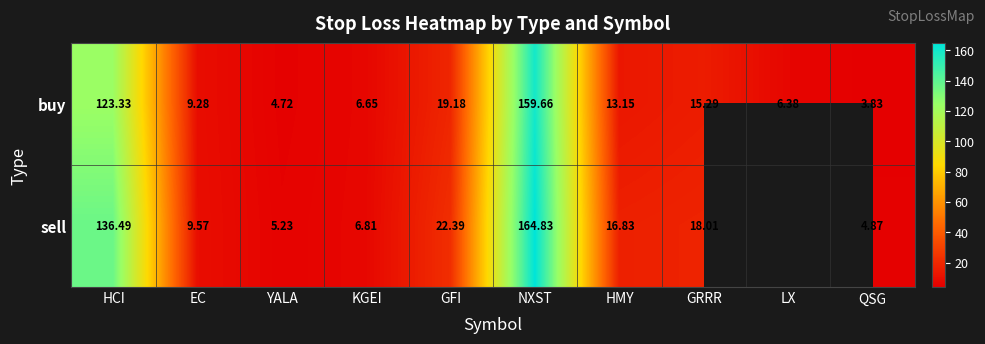

How many data points in buy are above 13?

5